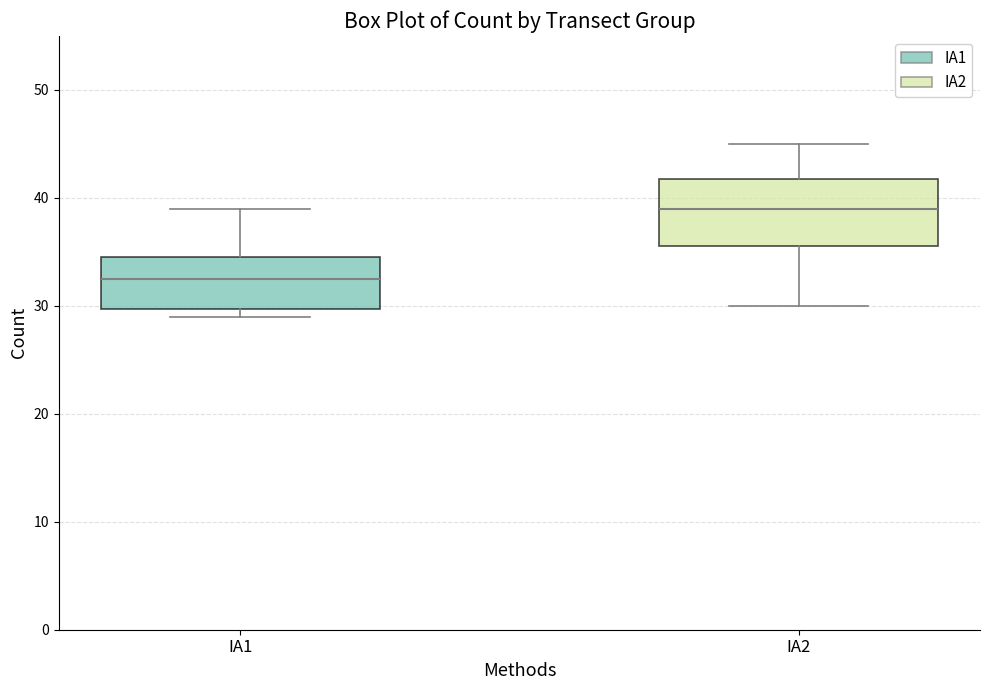

Reading left to right, read every box against the y-axis: the position of its median line, the range the box covers, and the ends of its whiskers. The values are not printed on the chart, so give them approximately, as read against the axis.

IA1: median 33, box 30 to 35, whiskers 29 to 39
IA2: median 39, box 36 to 42, whiskers 30 to 45